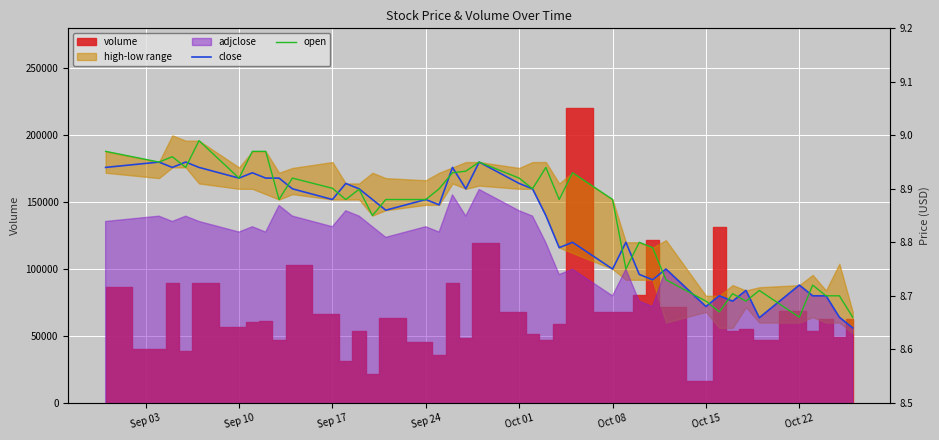

What is the sum of all open values?

353.9